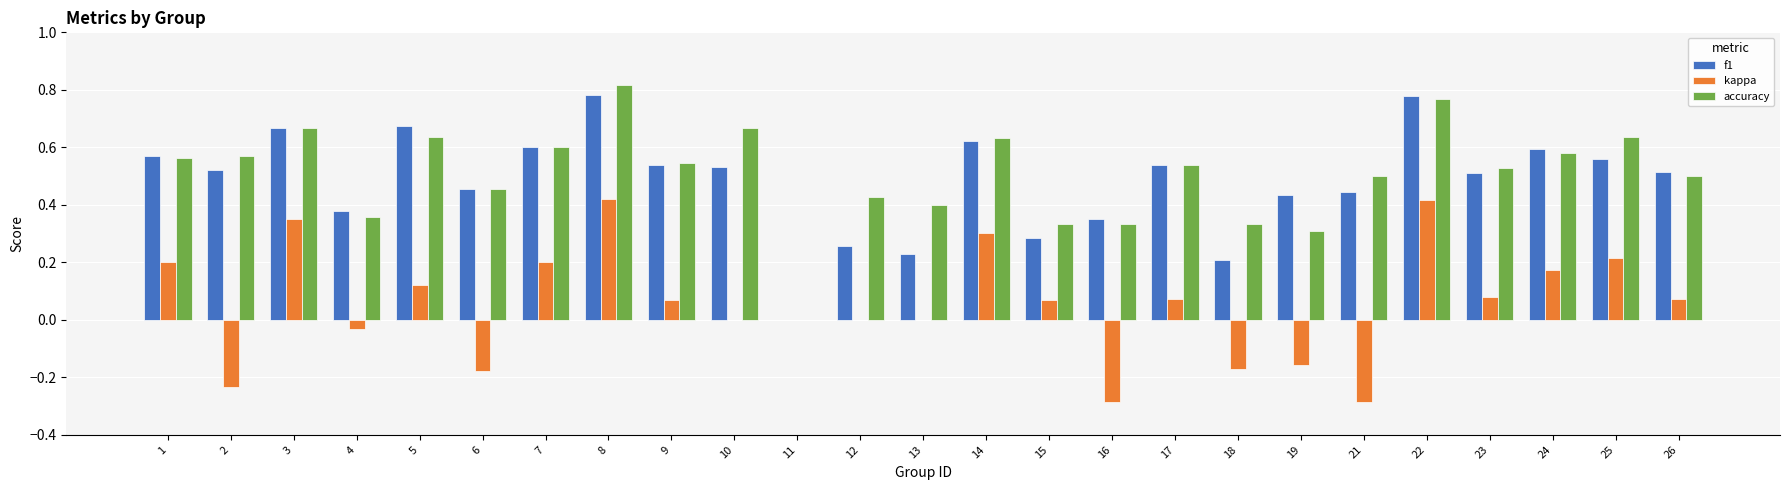

Is it true that f1 equals 0.3 at 18?

False